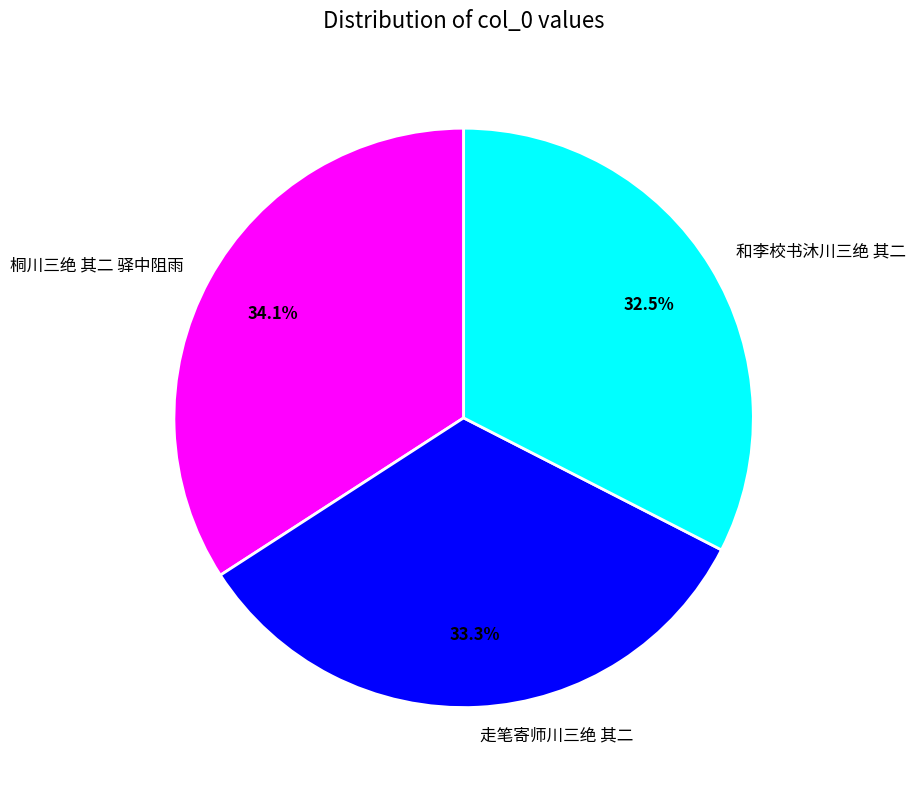

Which category has the smallest portion of the pie?

和李校书沐川三绝 其二